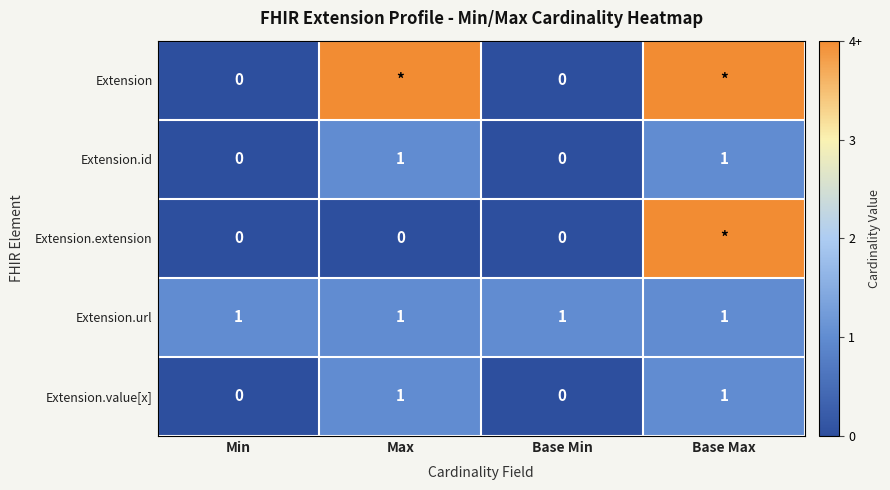

True or false: Extension.url has a value of 1 at Base Max.

True